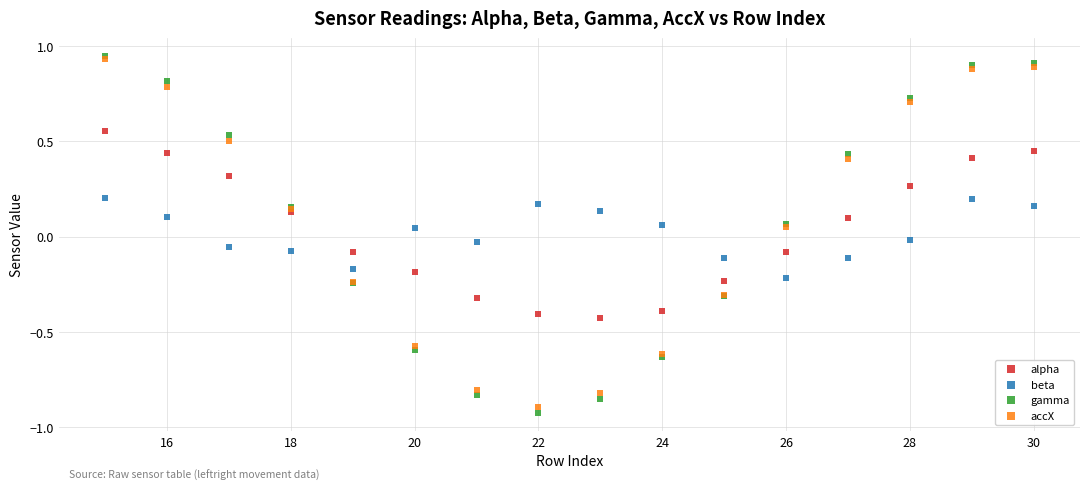

Which series contains the lowest Y value?

gamma